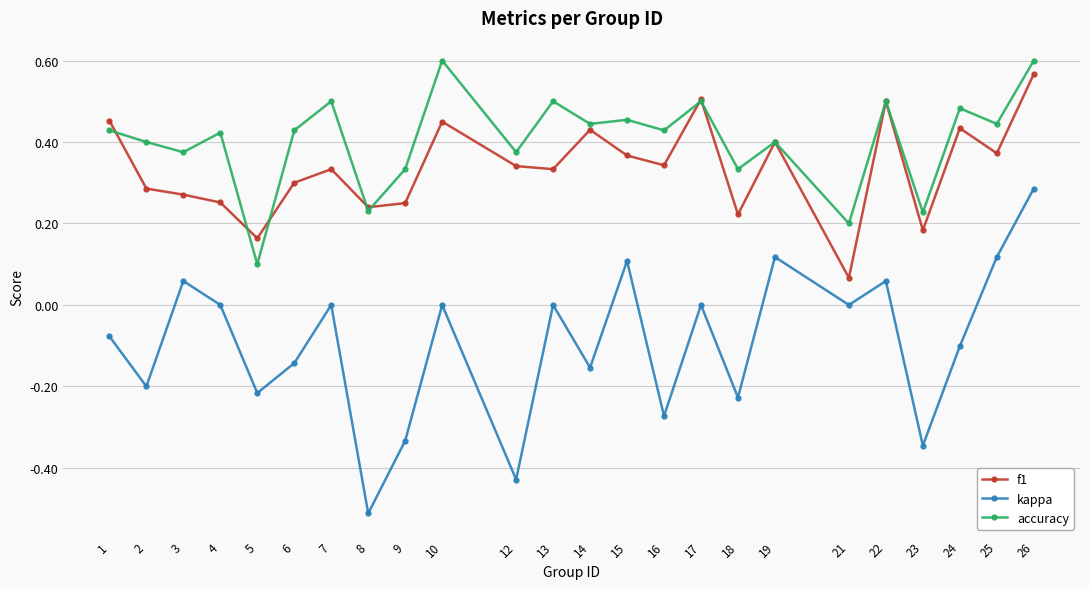

Is the value of f1 at 16 greater than the value of kappa at 7?

Yes